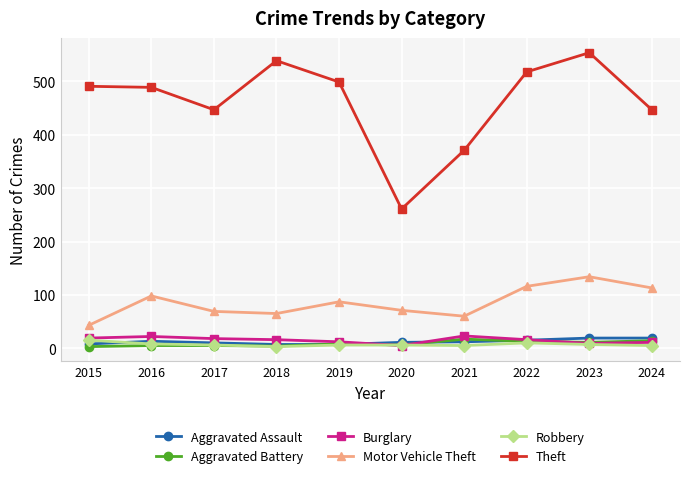

Which series has the largest range (max minus min)?

Theft